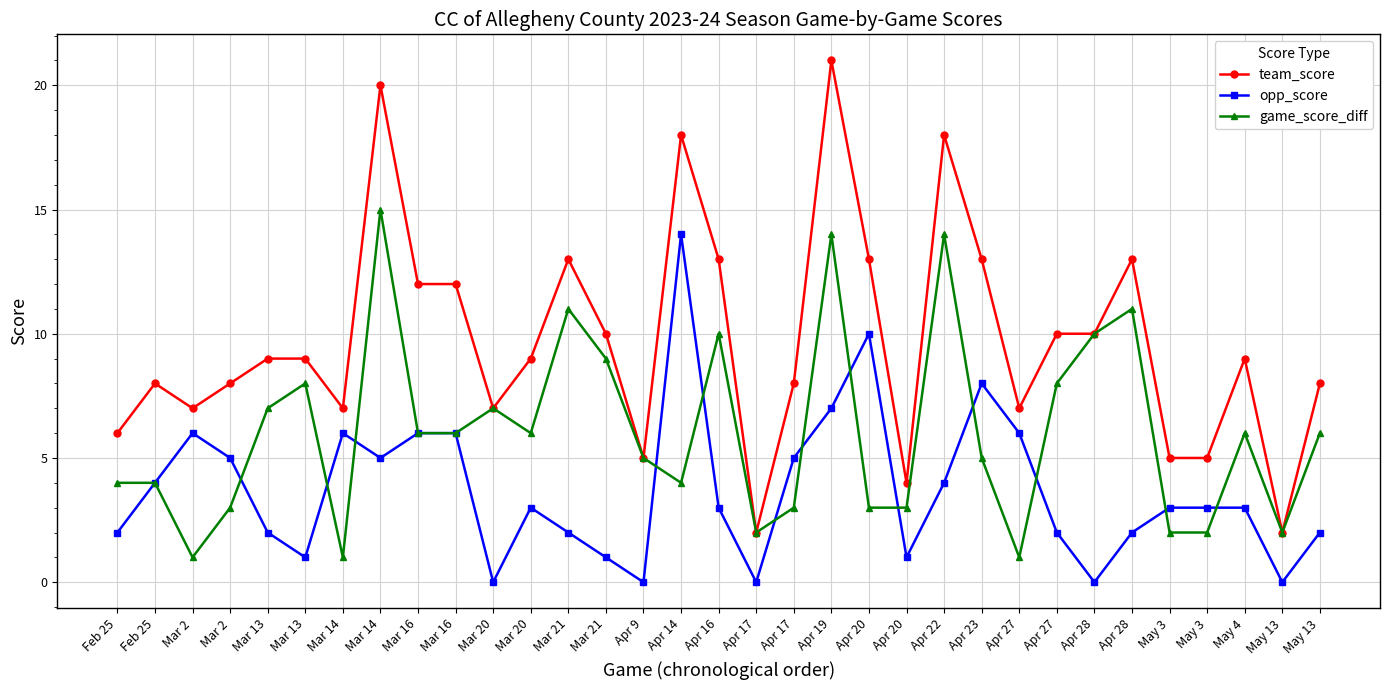

Rank the series by their maximum value, from lowest to highest.

opp_score, game_score_diff, team_score